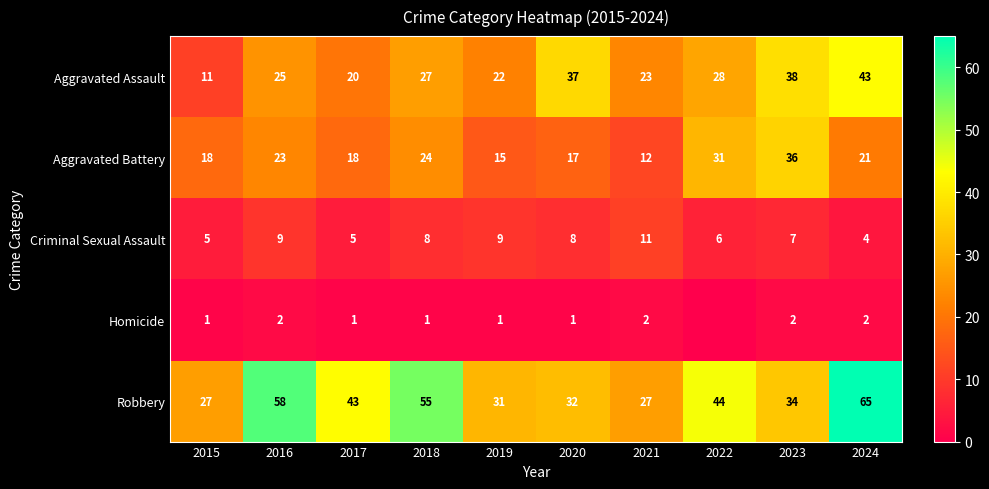

Is the value of Robbery at 2020 greater than the value of Criminal Sexual Assault at 2022?

Yes